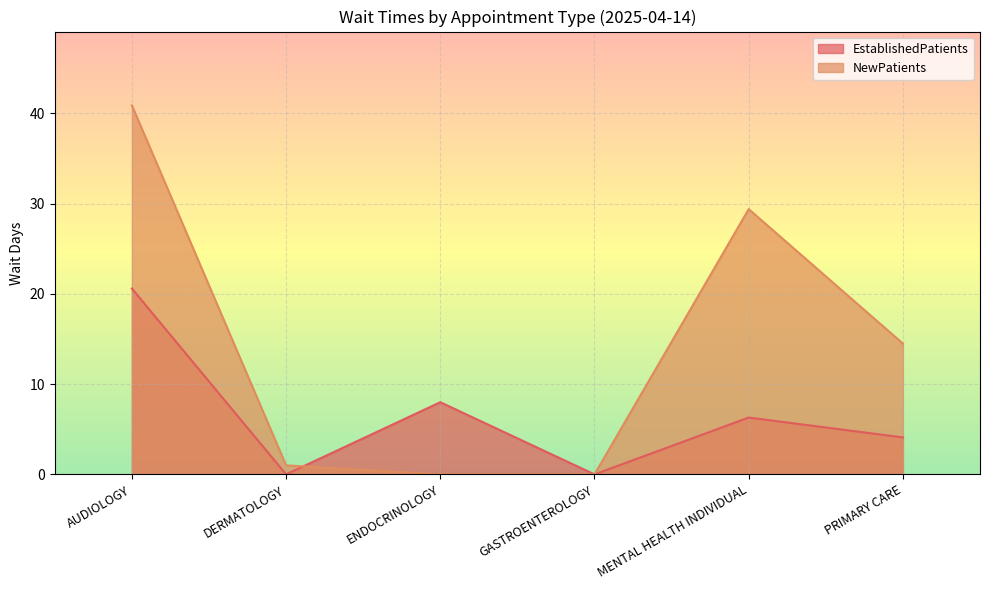

What is the total value across all series at MENTAL HEALTH INDIVIDUAL?

35.7